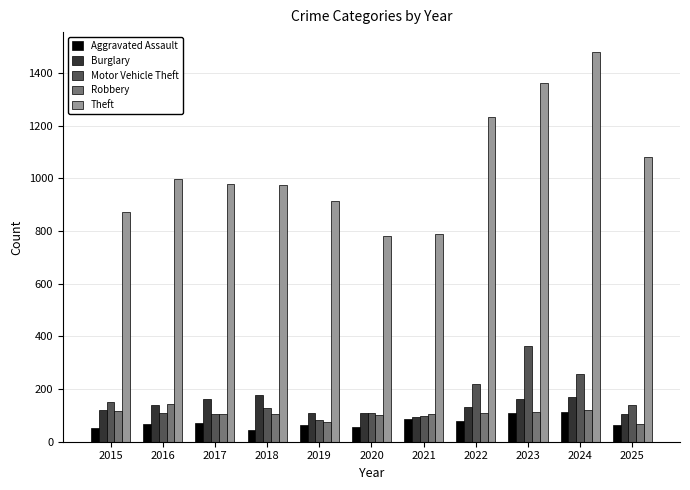

The Aggravated Assault series shows 72 at 2017. True or false?

True